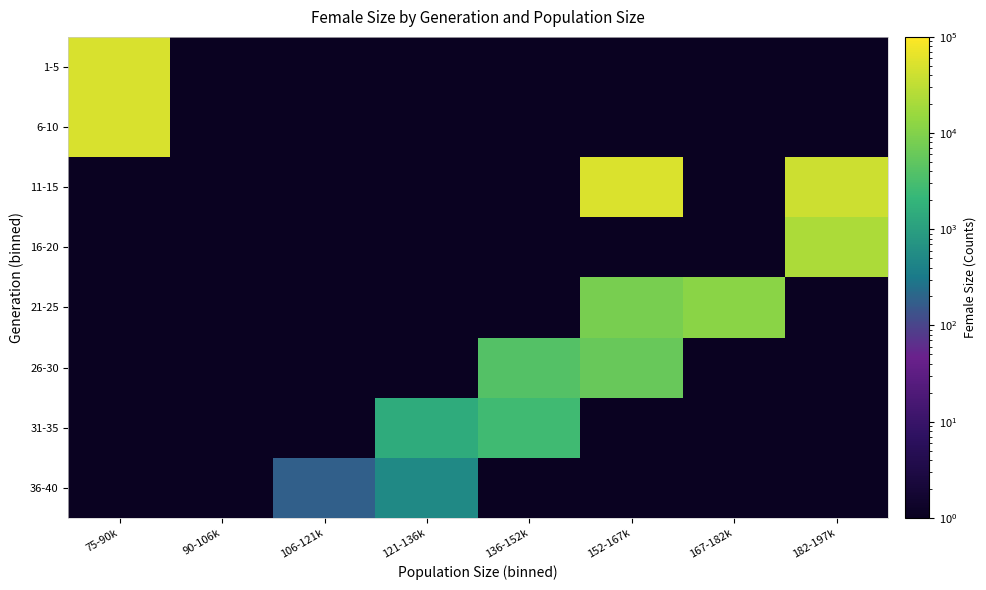

What is the maximum value shown in the chart?

51342.0